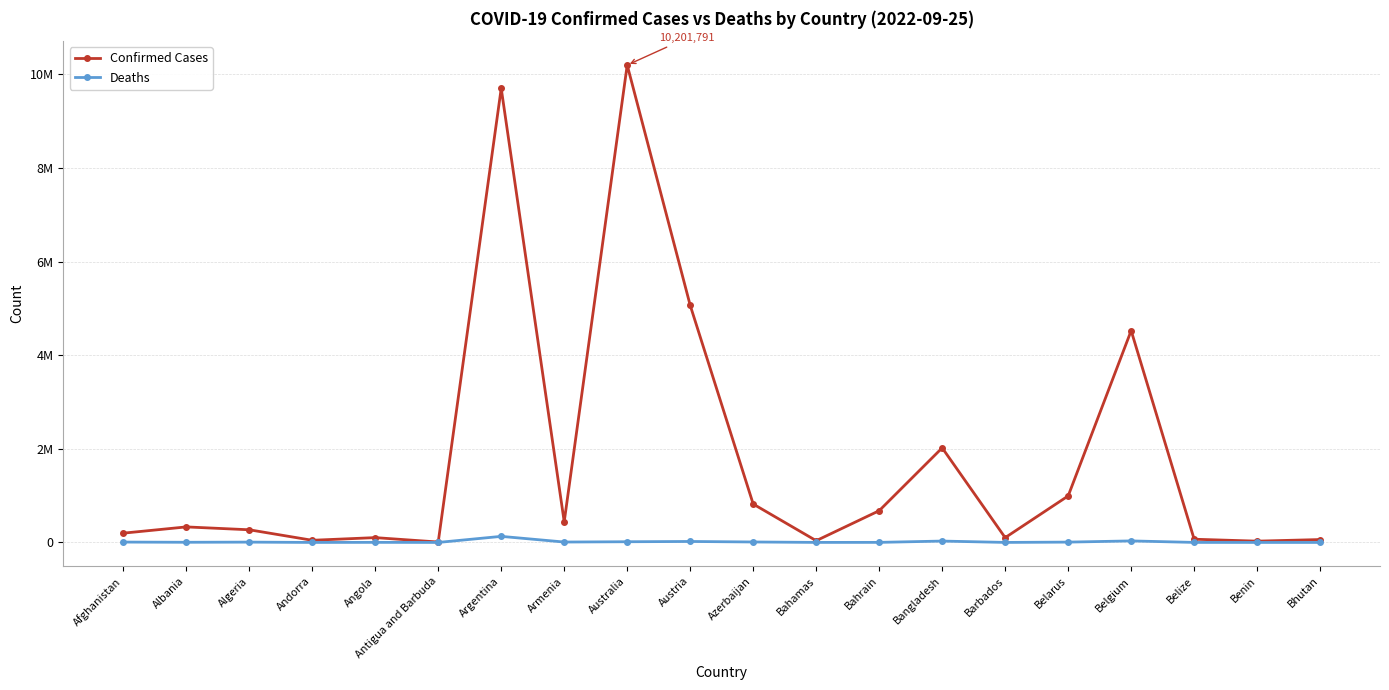

Where does the Confirmed Cases series first go above 331953?

Argentina